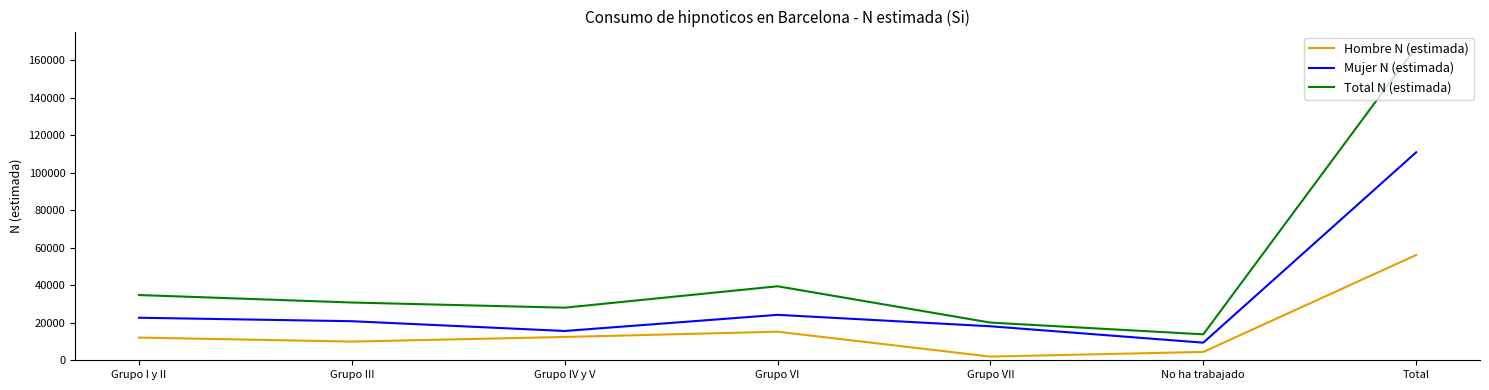

Does the chart display data point markers on the line(s)?

No